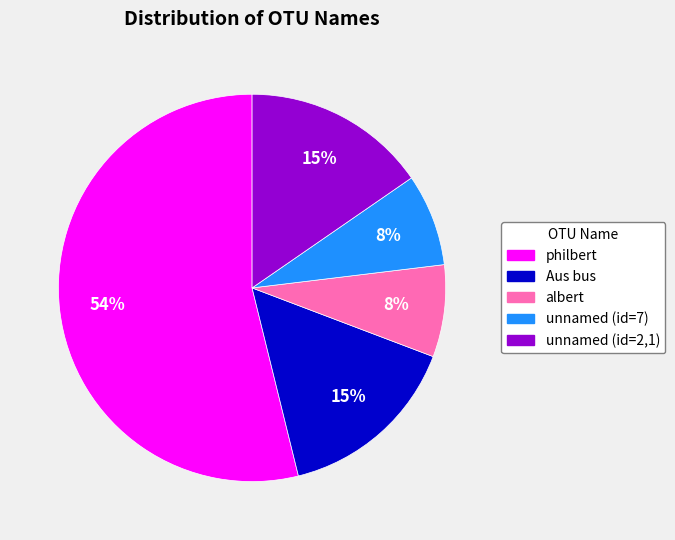

True or false: Aus bus accounts for 5% of the total.

False